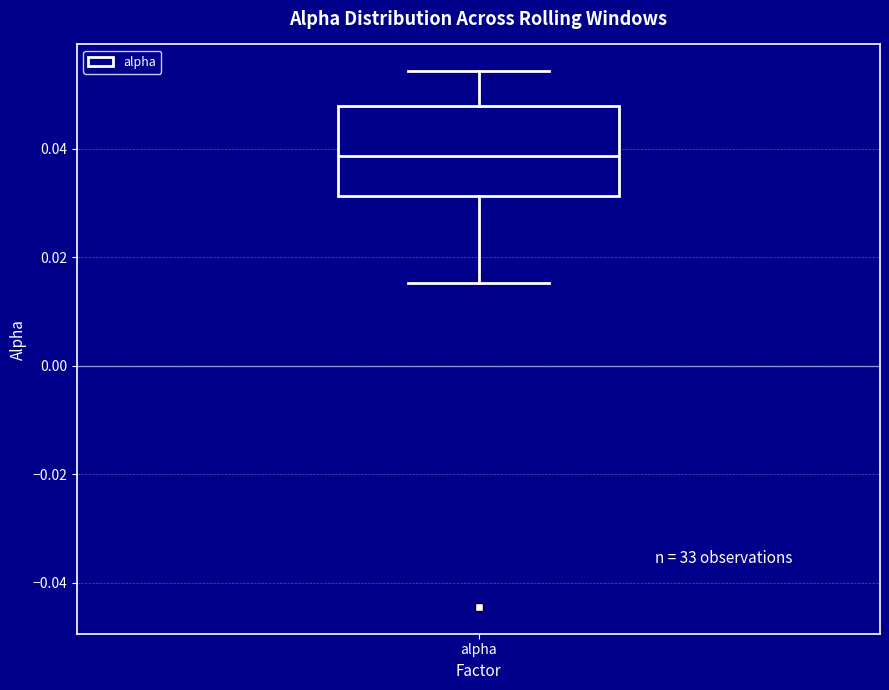

Read this box plot against the y-axis: the position of the median line, the range covered by the box, and the ends of both whiskers. The values are not printed on the chart, so give them approximately, as read against the axis.

median 0.038, box 0.032 to 0.048, whiskers 0.016 to 0.054